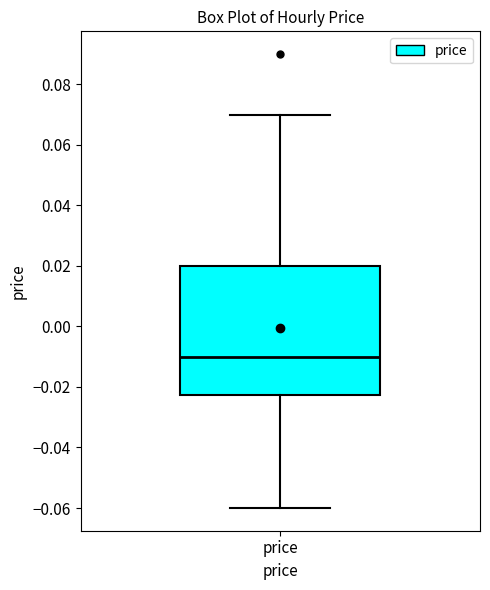

Where does the median line of the box for price sit on the y-axis? The values are not printed on the chart, so give them approximately, as read against the axis.

-0.010